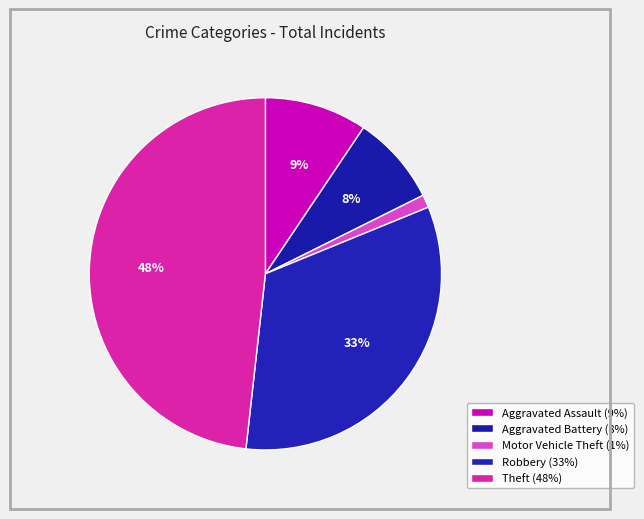

Count the number of slices in the pie.

5